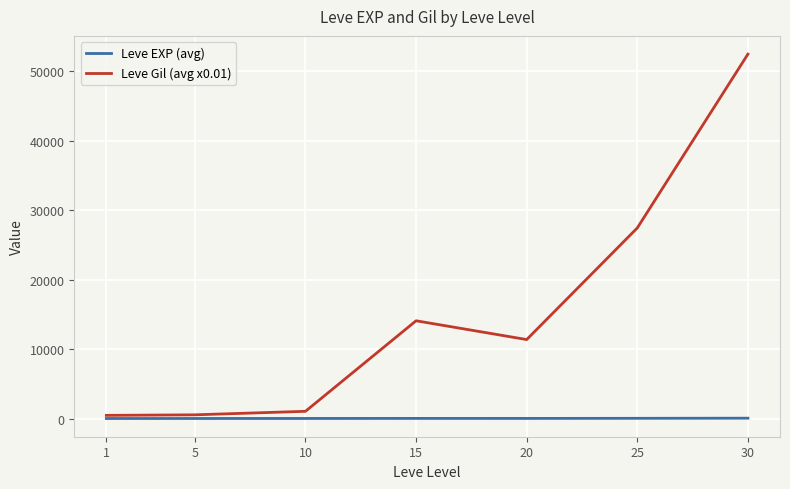

Which series has the largest total across all categories?

Leve Gil (avg x0.01)